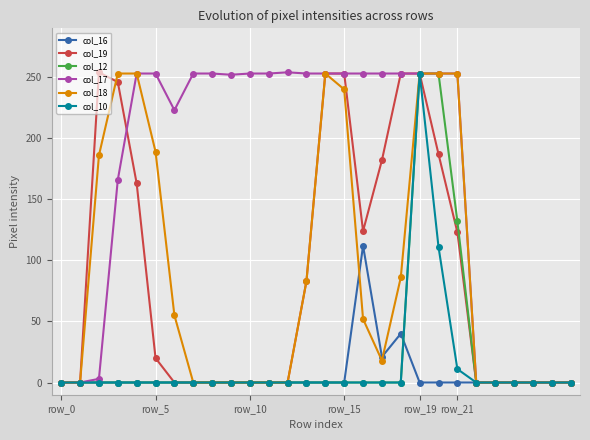

Which series has the largest total across all categories?

col_17